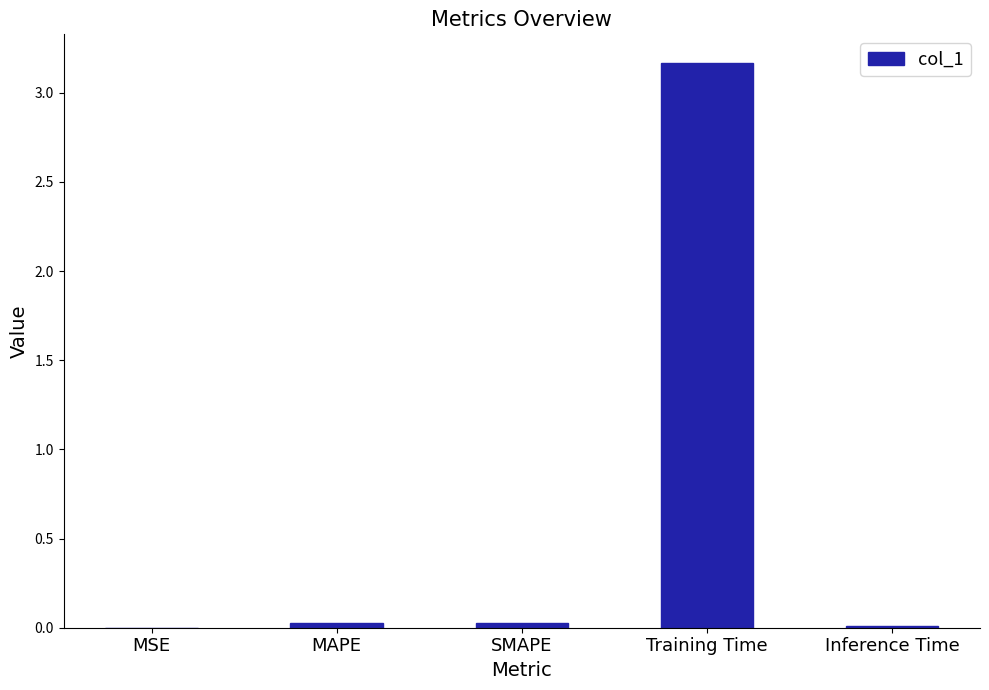

What is the average value?

0.6